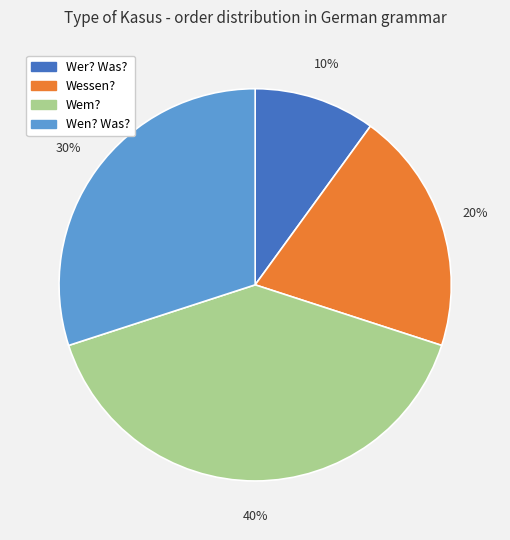

Which slice is the smallest?

Wer? Was?